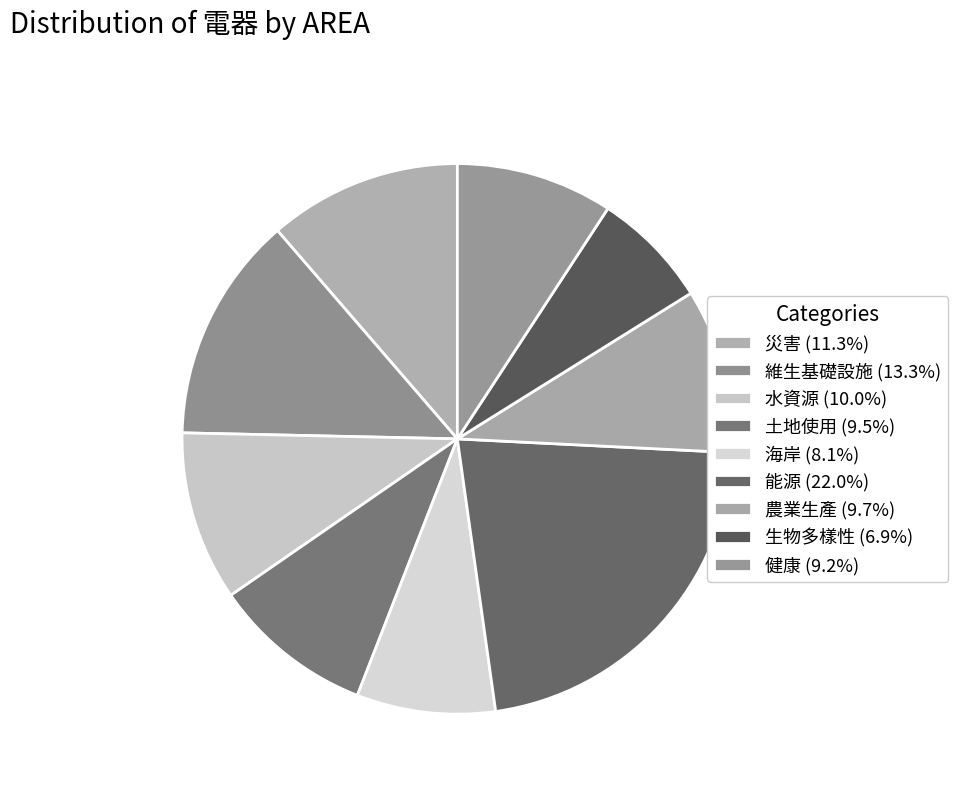

Does 災害 account for over 50% of the chart?

No